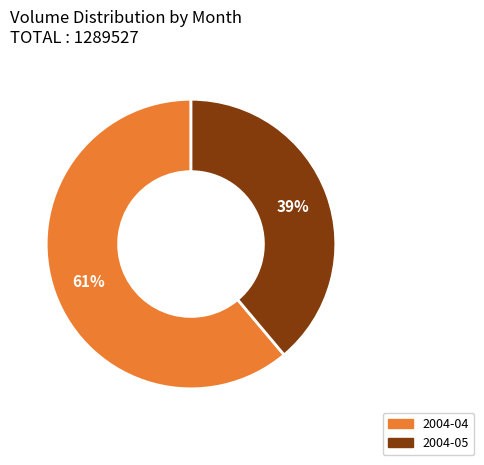

Is there any slice that represents more than half of the pie?

Yes